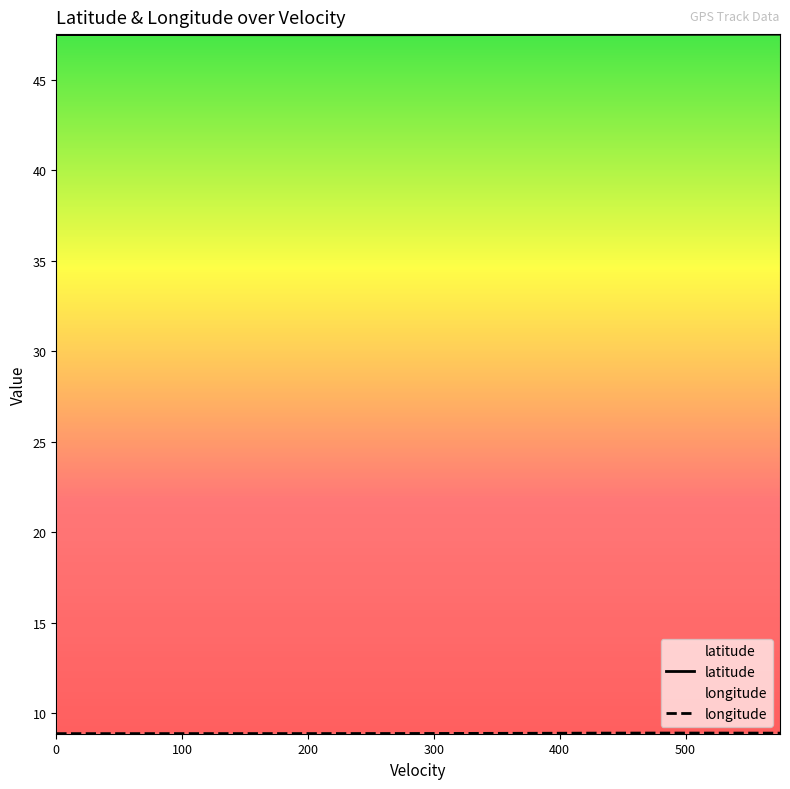

Reading left to right, what are all the values shown in this chart?

latitude: 47.5	47.5	47.5	47.5	47.5	47.5	47.5	47.5	47.5	47.5	47.5	47.5	47.5	47.5	47.5	47.5	47.5	47.5	47.5
longitude: 8.9	8.9	8.9	8.9	8.9	8.9	8.9	8.9	8.9	8.9	8.9	8.9	8.9	8.9	8.9	8.9	8.9	8.9	8.9